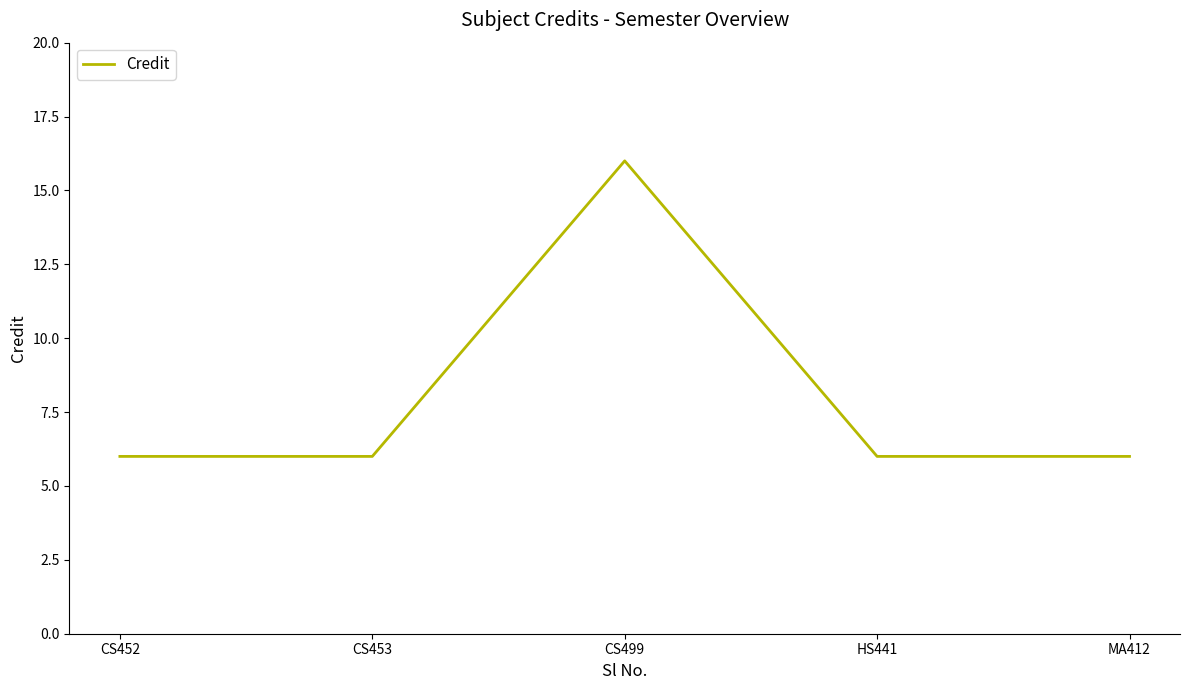

What position from the right is HS441?

2